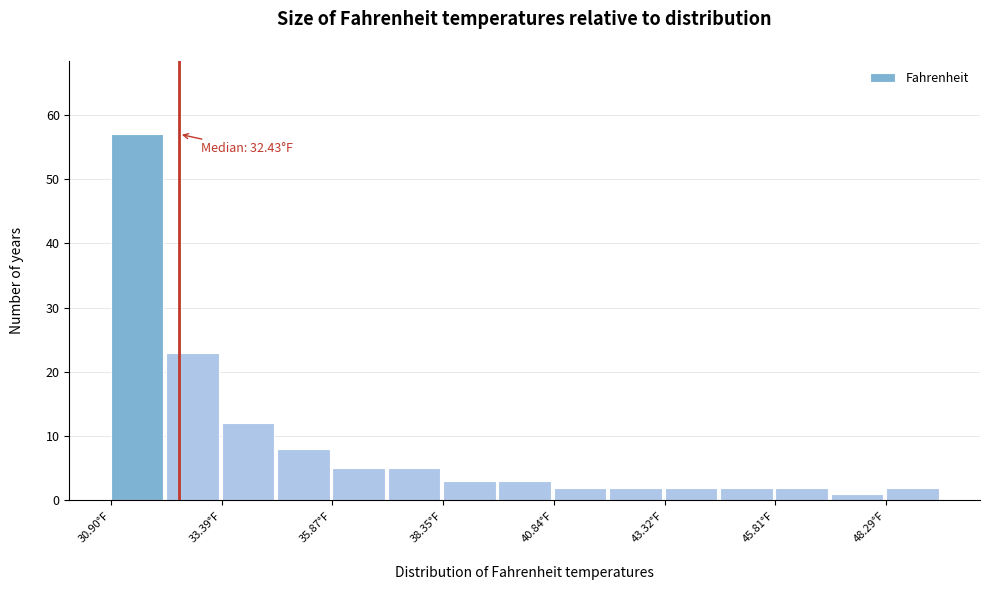

Read against the x-axis, roughly where is the centre of the tallest bar?

31.5